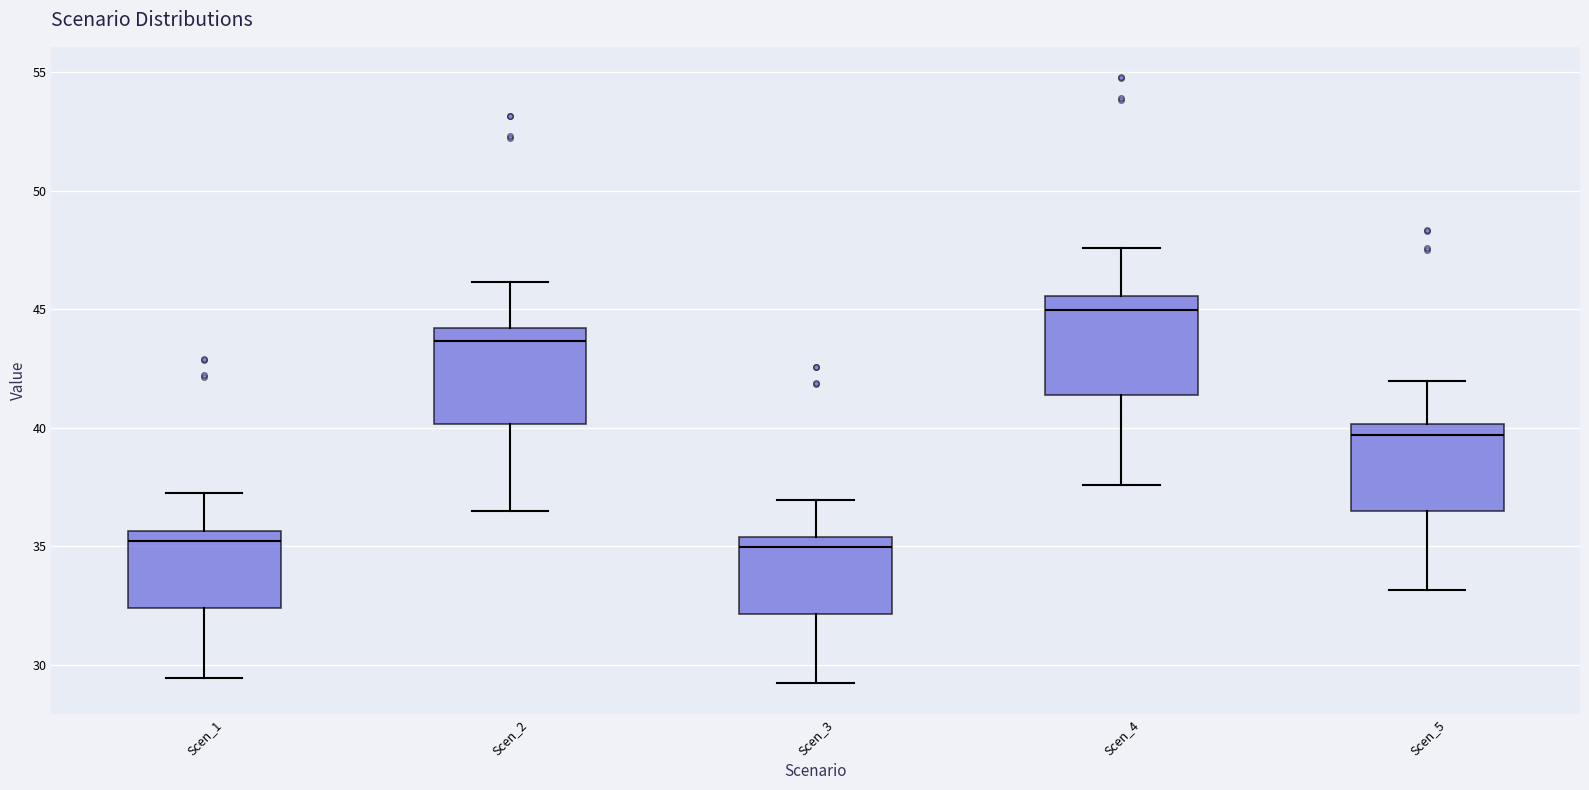

Reading left to right, transcribe this box plot: for each box, give where its median line is, the range the box spans, and where its two whiskers end, as read against the y-axis. The values are not printed on the chart, so give them approximately, as read against the axis.

Scen_1: median 35.0, box 32.5 to 35.5, whiskers 29.5 to 37.0
Scen_2: median 43.5, box 40.0 to 44.0, whiskers 36.5 to 46.0
Scen_3: median 35.0, box 32.0 to 35.5, whiskers 29.0 to 37.0
Scen_4: median 45.0, box 41.5 to 45.5, whiskers 37.5 to 47.5
Scen_5: median 39.5, box 36.5 to 40.0, whiskers 33.0 to 42.0